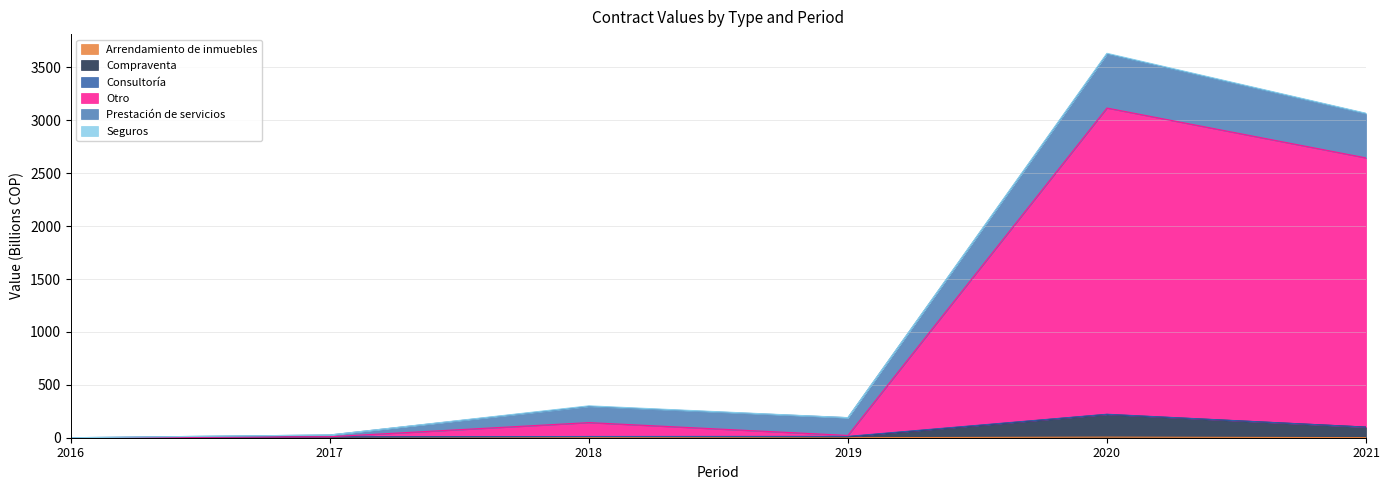

True or false: Otro and Arrendamiento de inmuebles intersect in this chart.

False